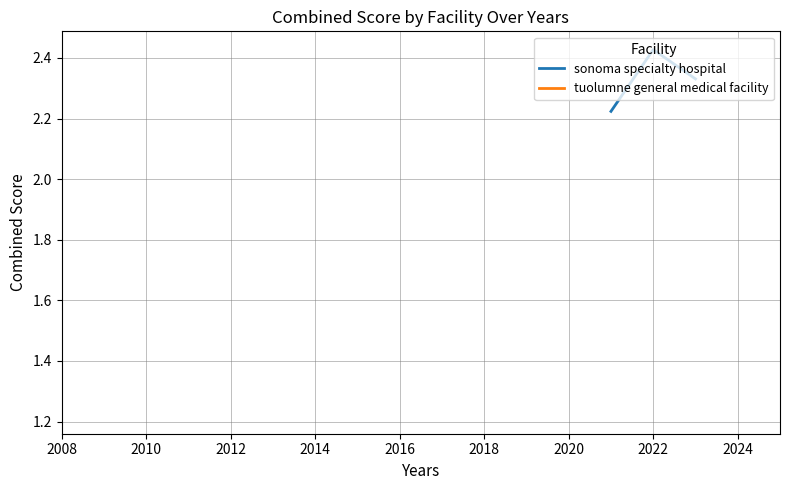

What is the difference between the maximum and minimum values?

0.2